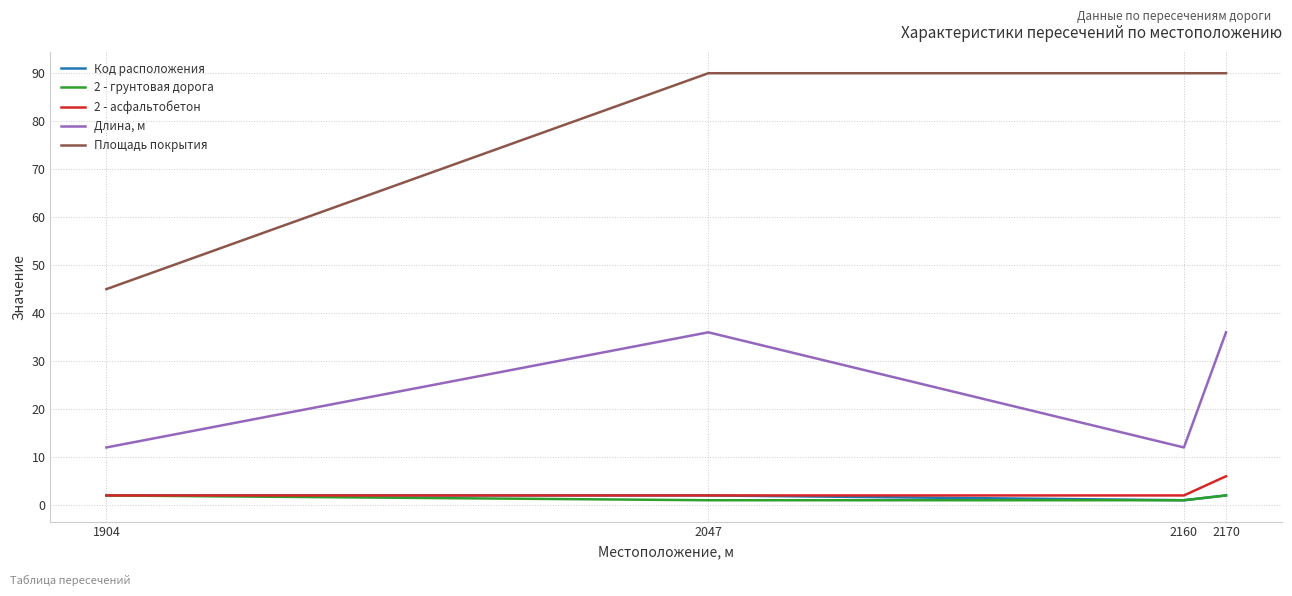

What is the difference between the 2 - грунтовая дорога values at 2160 and 2170?

1